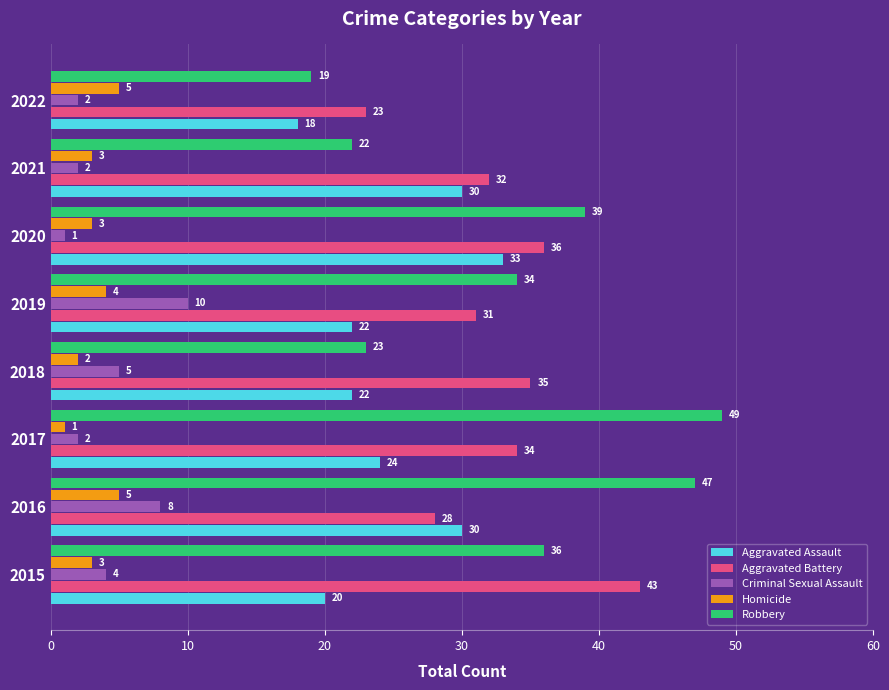

True or false: Aggravated Assault has a value of 49 at 2020.

False